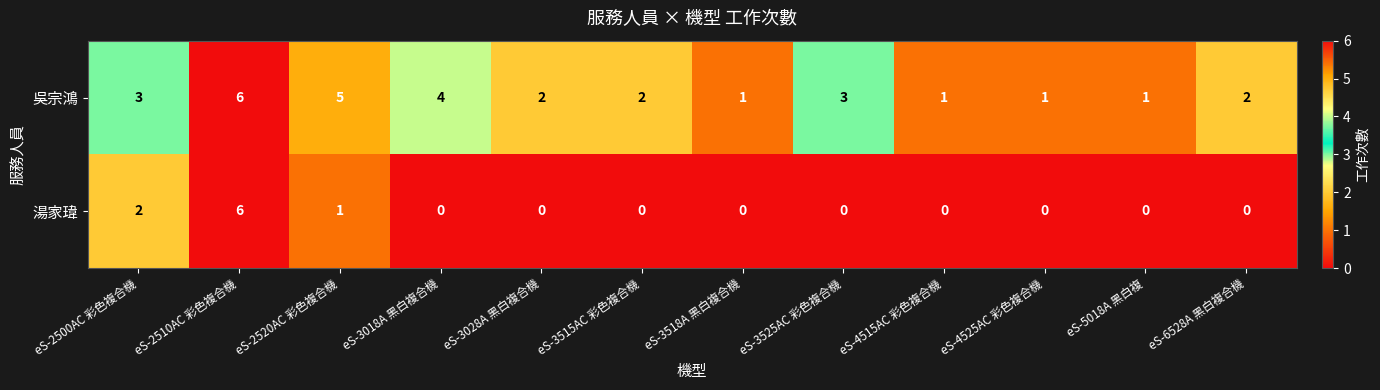

At which label does 吳宗鴻 first exceed 2?

eS-2500AC 彩色複合機